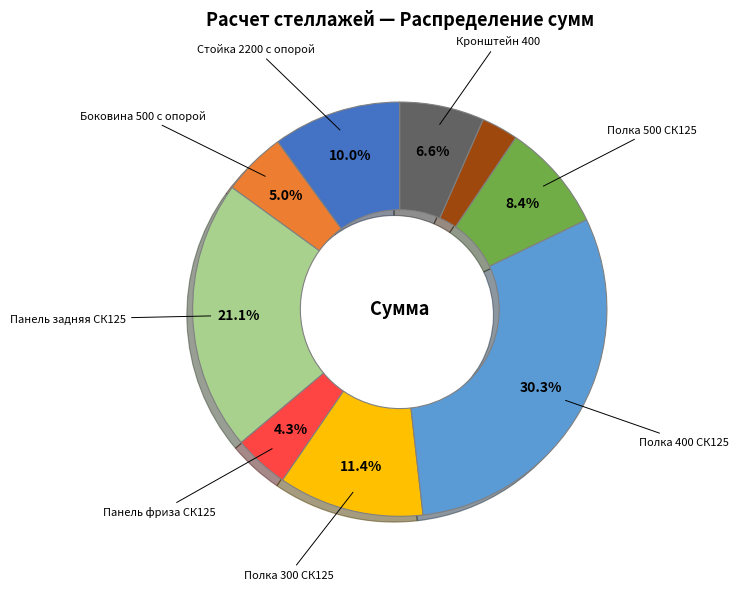

To the nearest percent, what is the average slice percentage?

11%